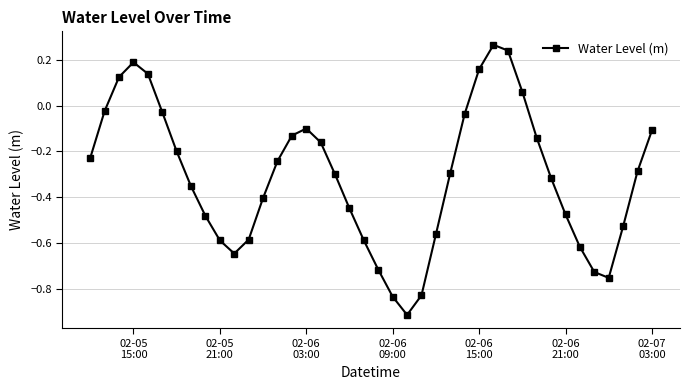

What is the difference between the maximum and minimum values?

1.2